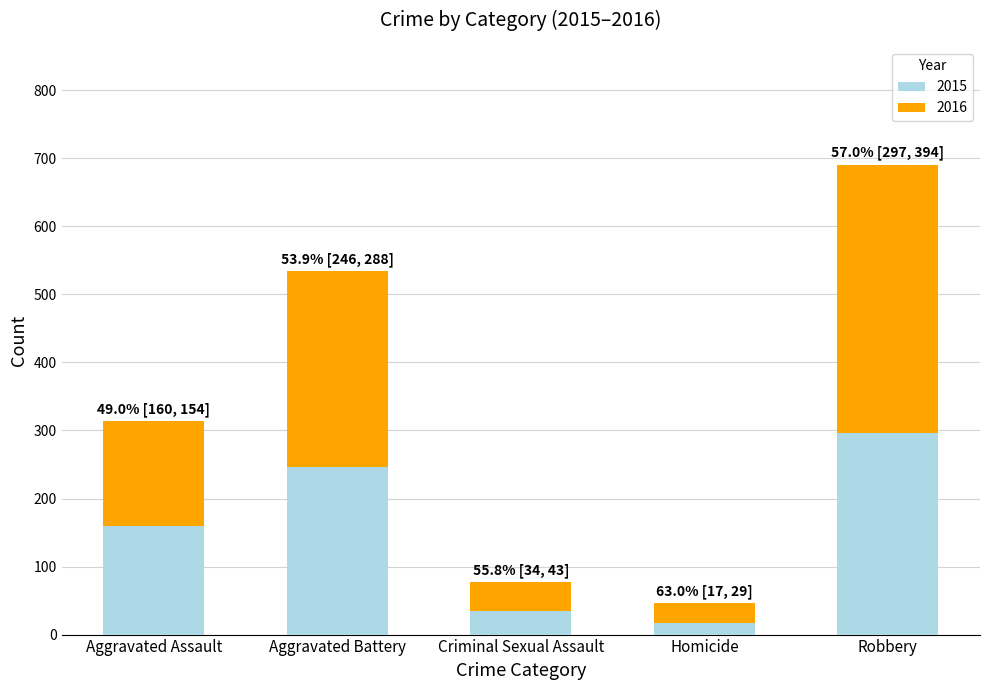

Which category has the highest value in the 2015 series?

Robbery